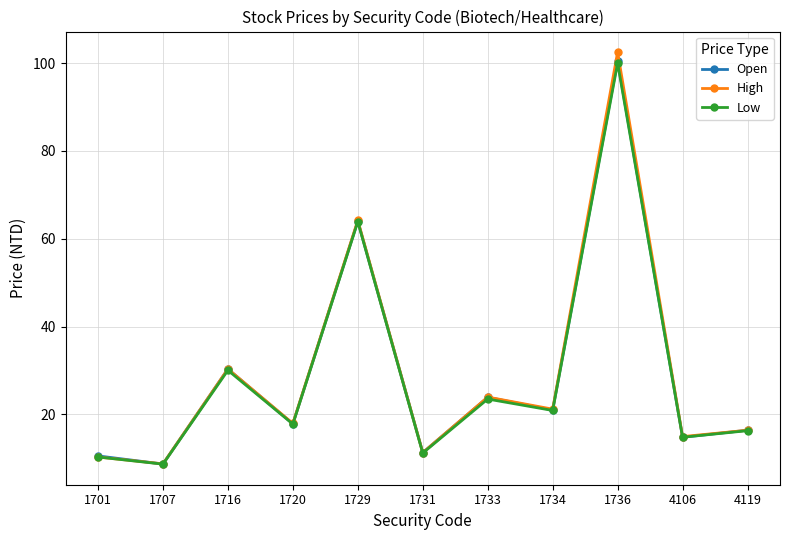

Is this an area chart (filled region under the line)?

No